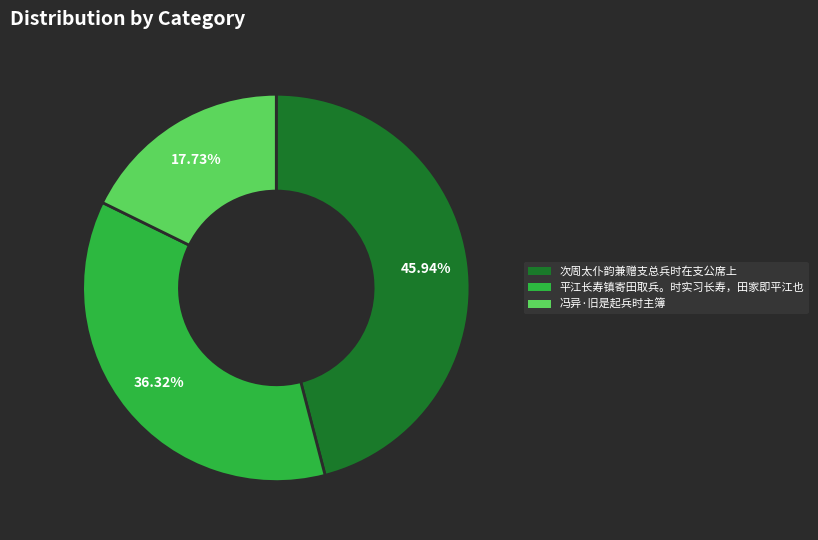

How many segments does this pie chart have?

3